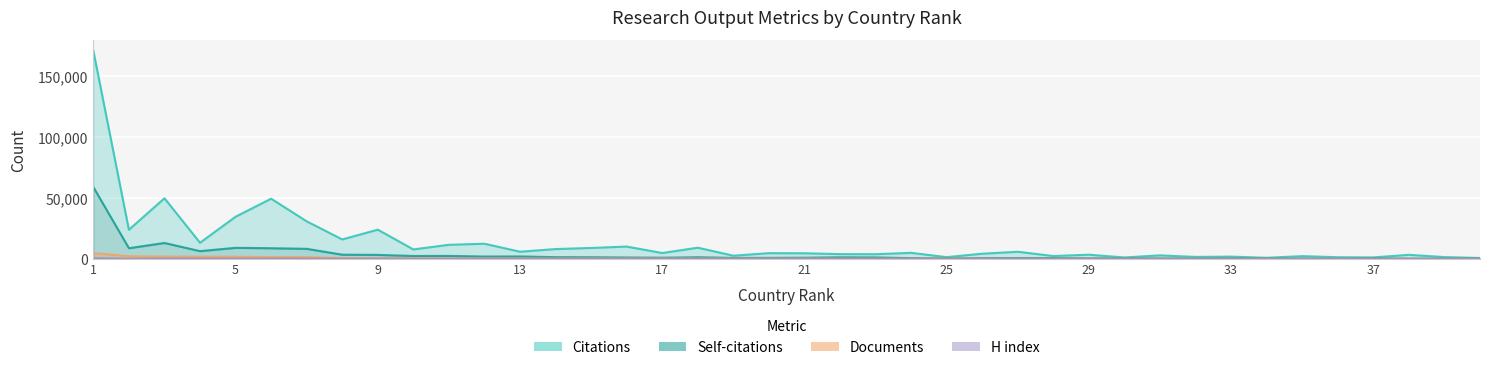

Which series has the largest range (max minus min)?

Citations